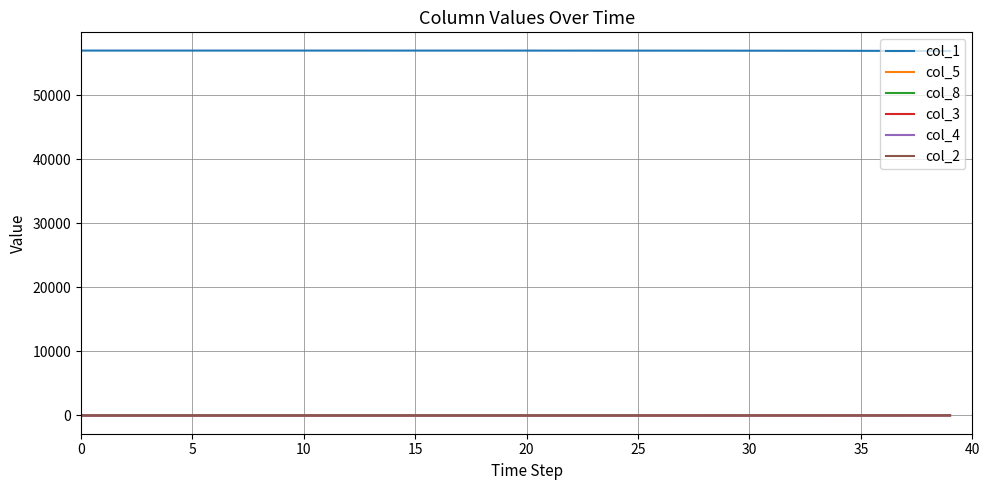

Which series has the largest total across all categories?

col_1